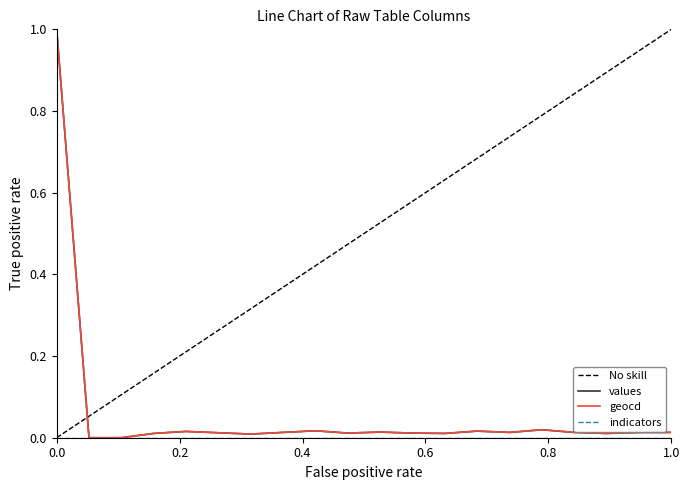

What is the highest value of the geocd series?

1.0